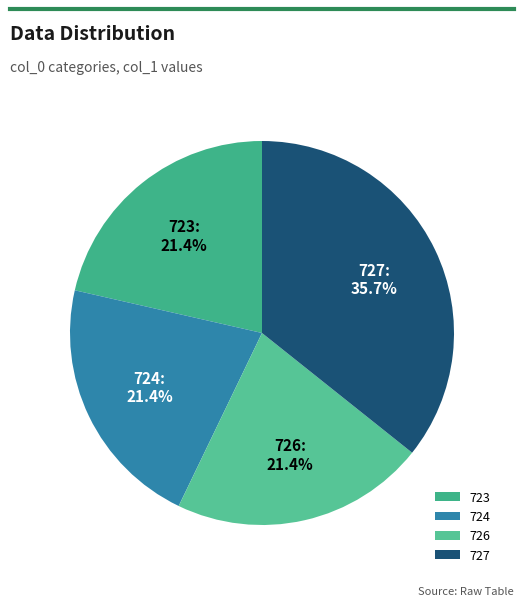

Approximately how many times larger is the value at 724 compared to 726?

1.0